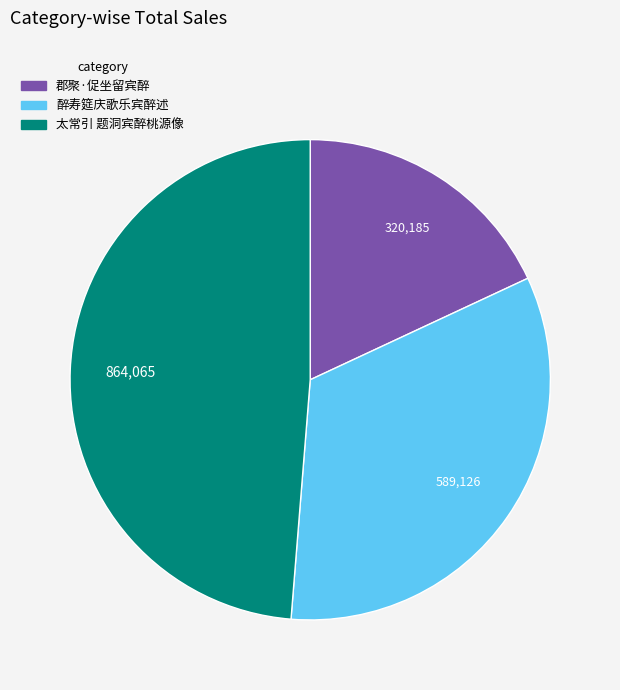

Which slice is the largest?

太常引 题洞宾醉桃源像